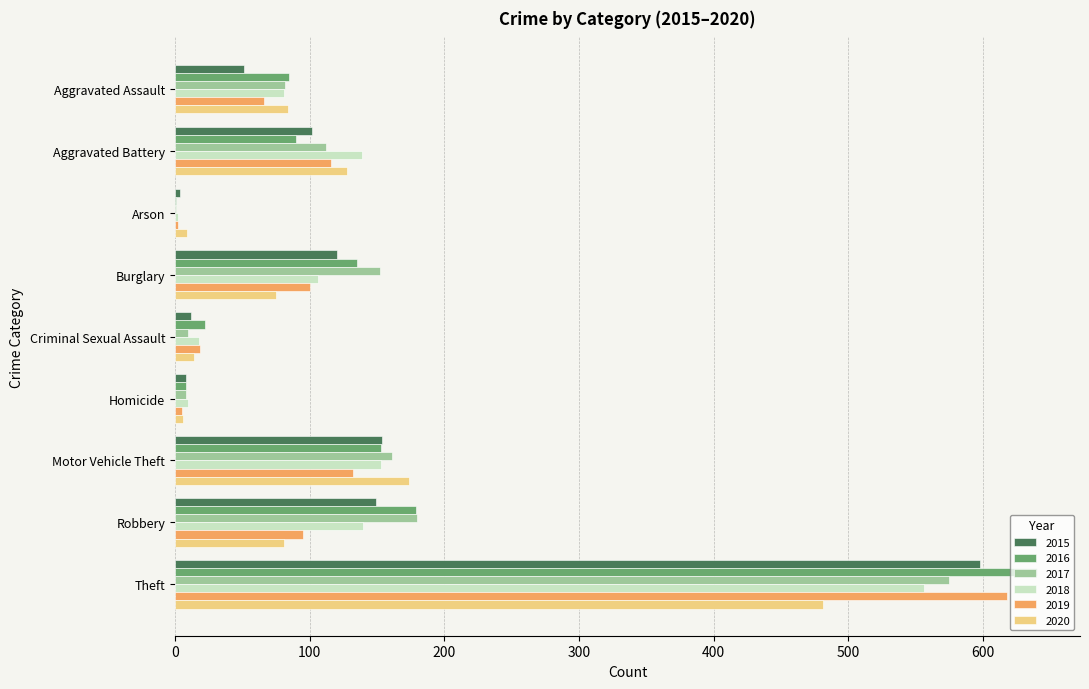

What is the greatest value displayed?

640